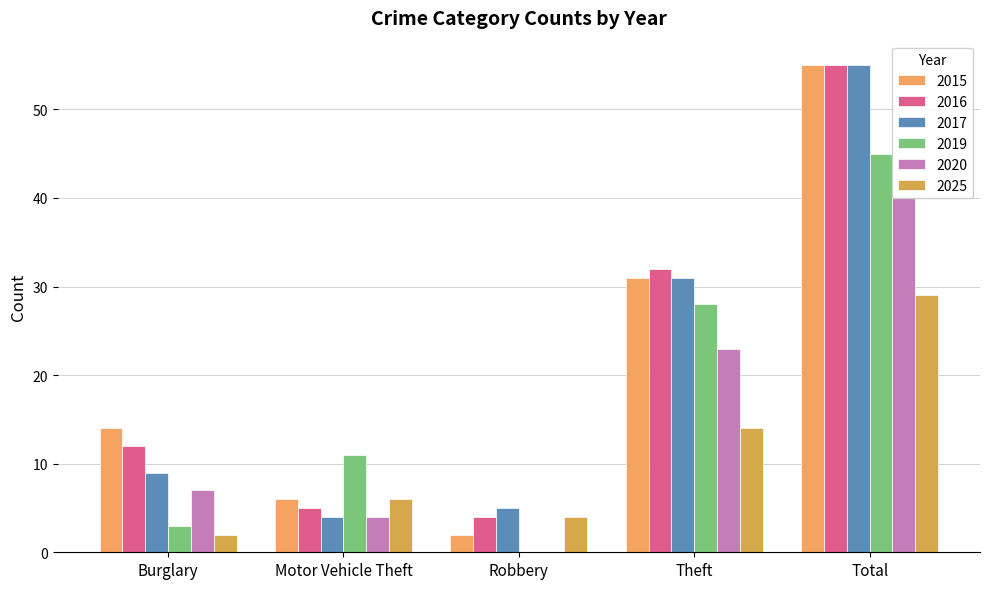

What is the total value across all series at Burglary?

47